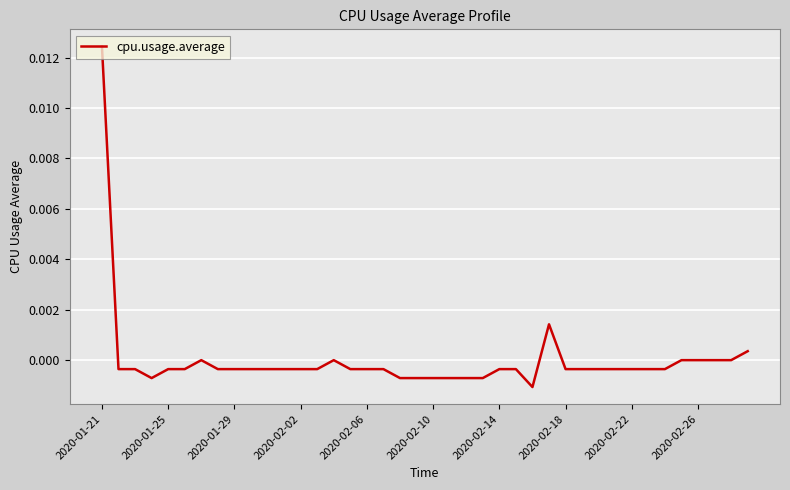

Is this an area chart (filled region under the line)?

No